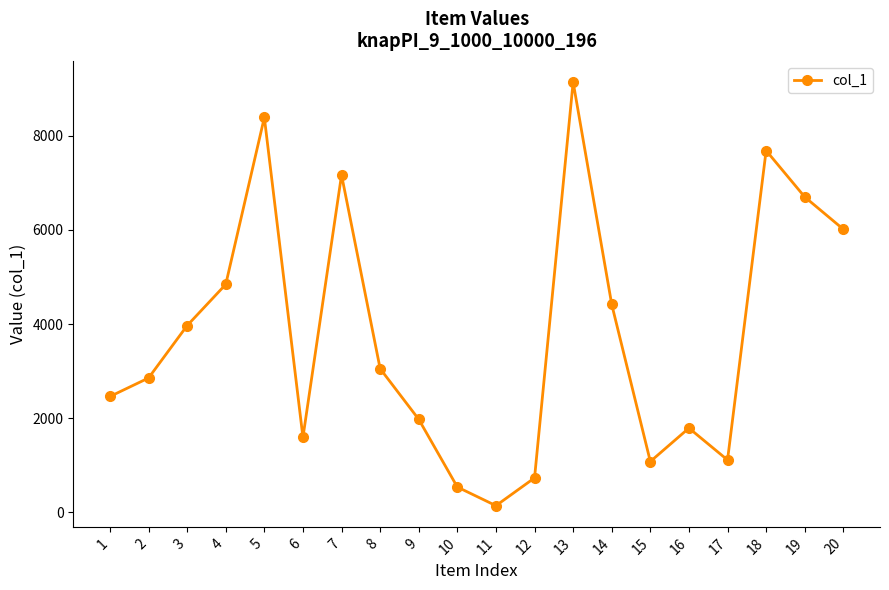

What is the change in value from 8 to 18?

+4632